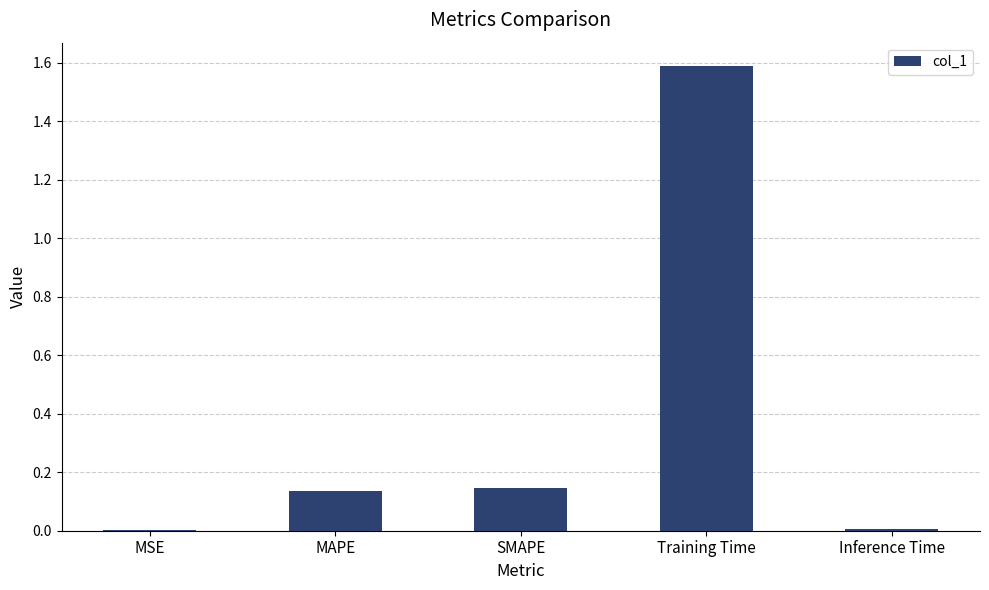

What is the greatest value displayed?

1.6